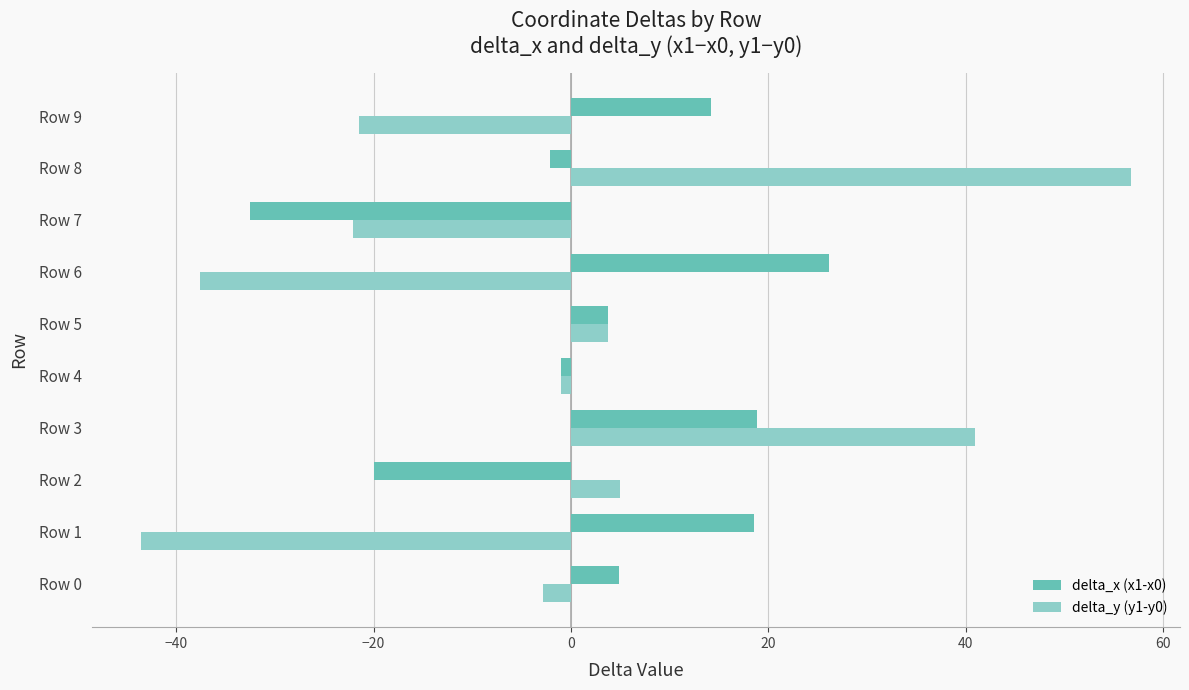

True or false: delta_y (y1-y0) has a value of -37.6 at Row 6.

True